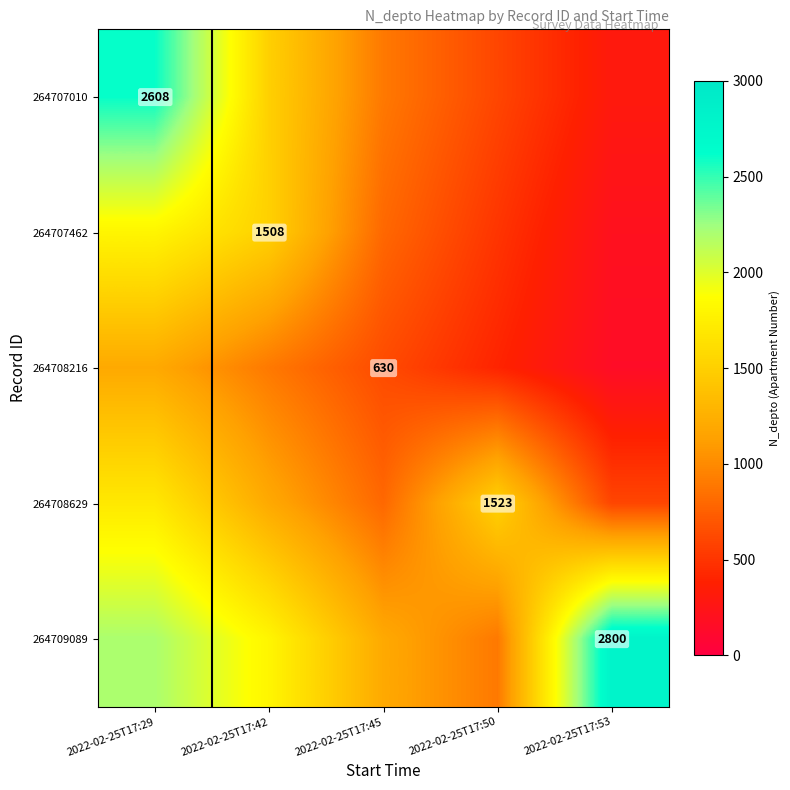

Is the value of 264708629 at 2022-02-25T17:50 greater than the value of 264707010 at 2022-02-25T17:29?

No